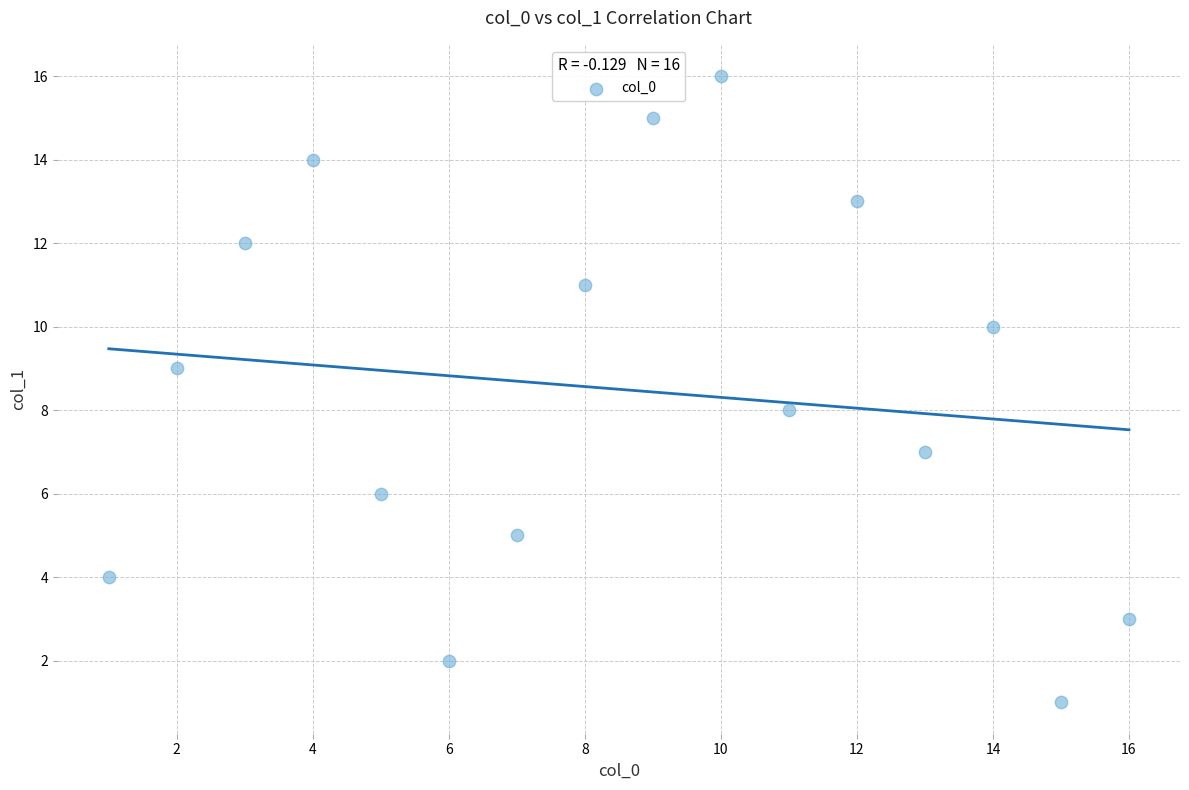

What is the range of Y values (max minus min)?

15